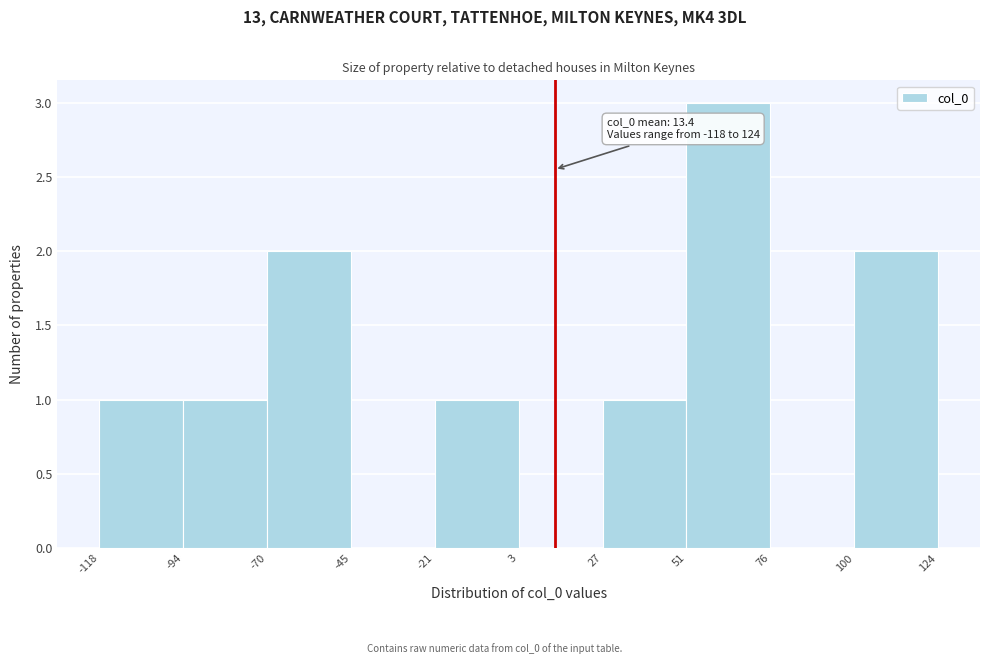

Which range on the x-axis has the tallest bar?

51 to 76